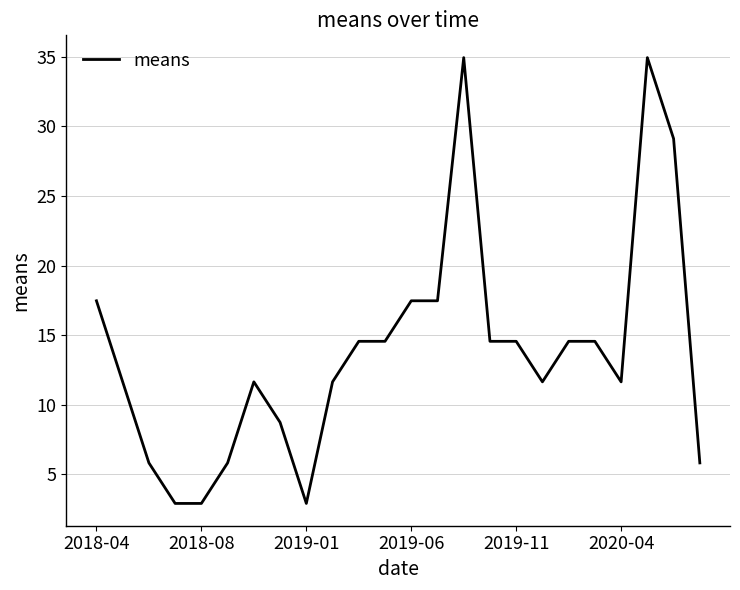

Does the chart have visible grid lines?

Yes